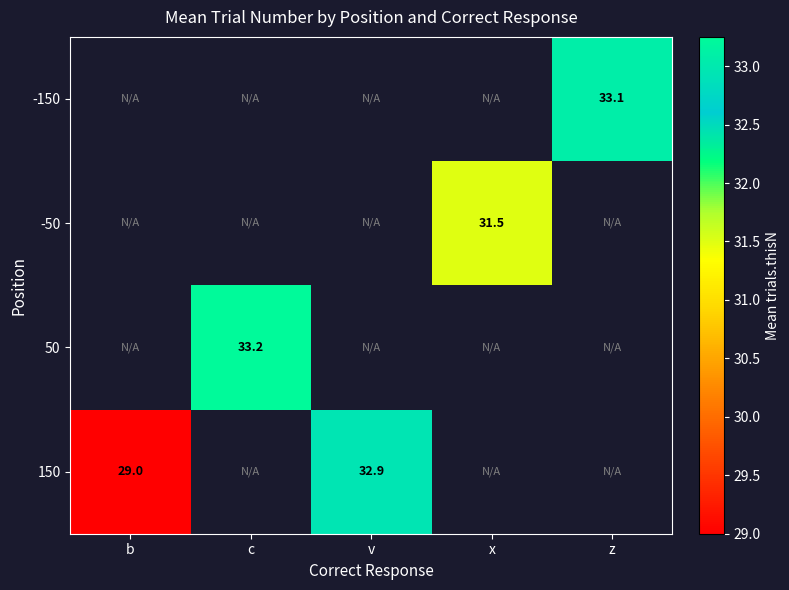

Read the -150 value at z.

33.1